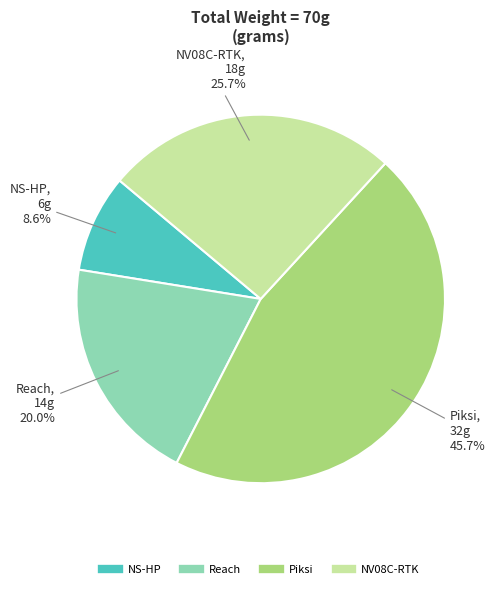

What percentage is the Reach slice, to the nearest percent?

20%